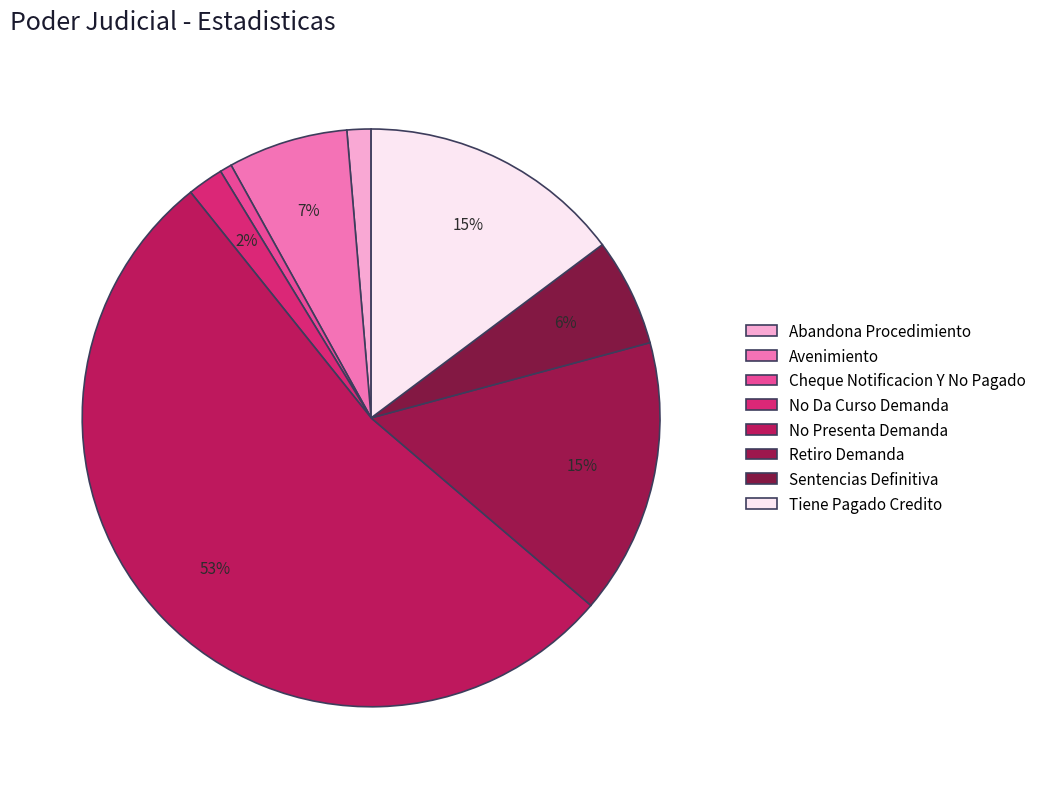

Is there any slice that represents more than half of the pie?

Yes